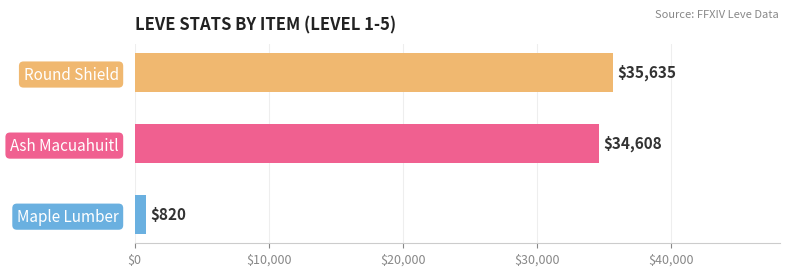

Rank the categories by value from highest to lowest.

Round Shield, Ash Macuahuitl, Maple Lumber